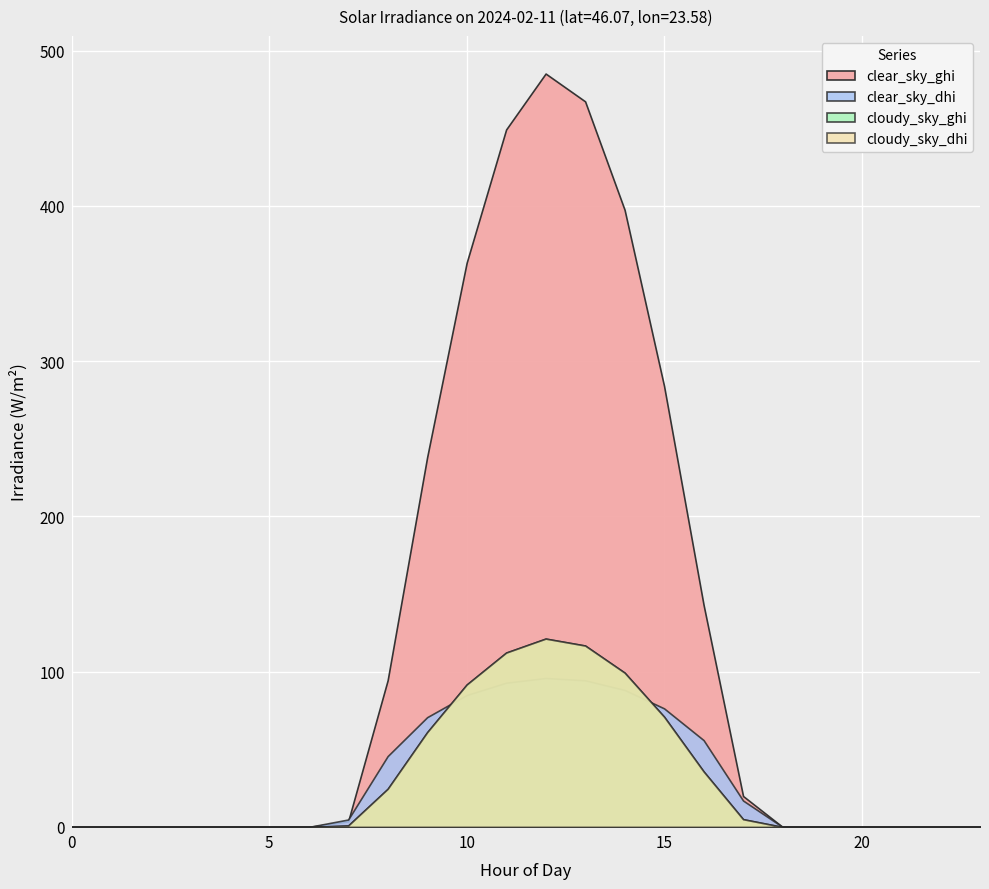

At which category does clear_sky_ghi reach its first local peak?

12